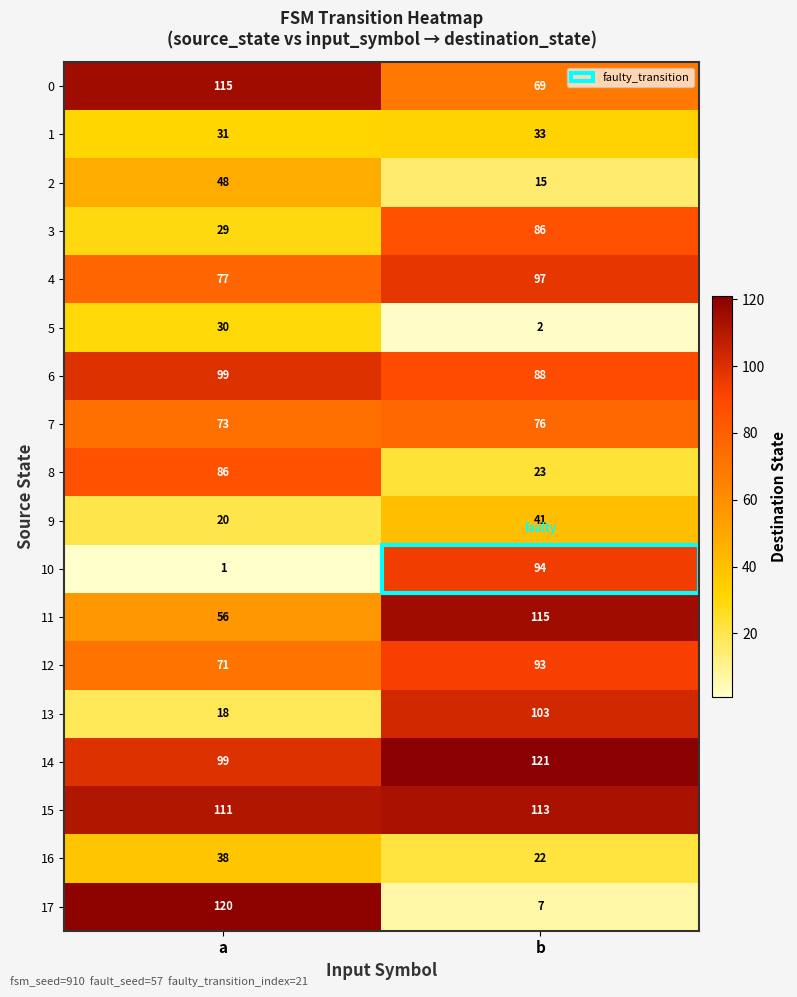

What is the spread (max minus min) of values at a?

119